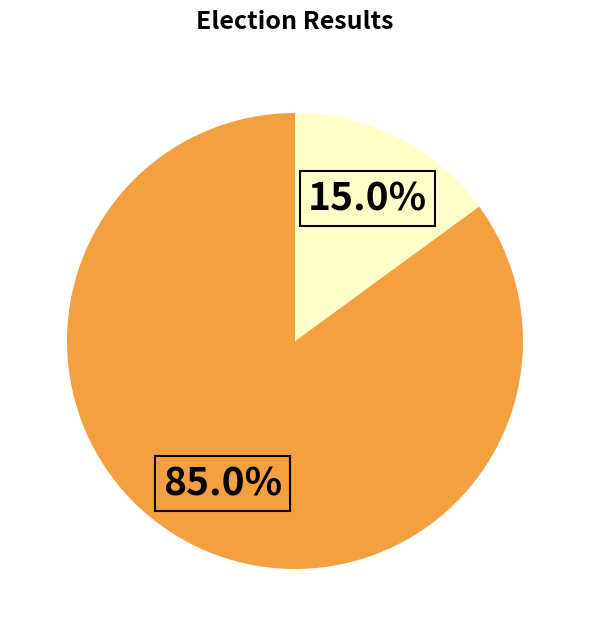

How many segments does this pie chart have?

2